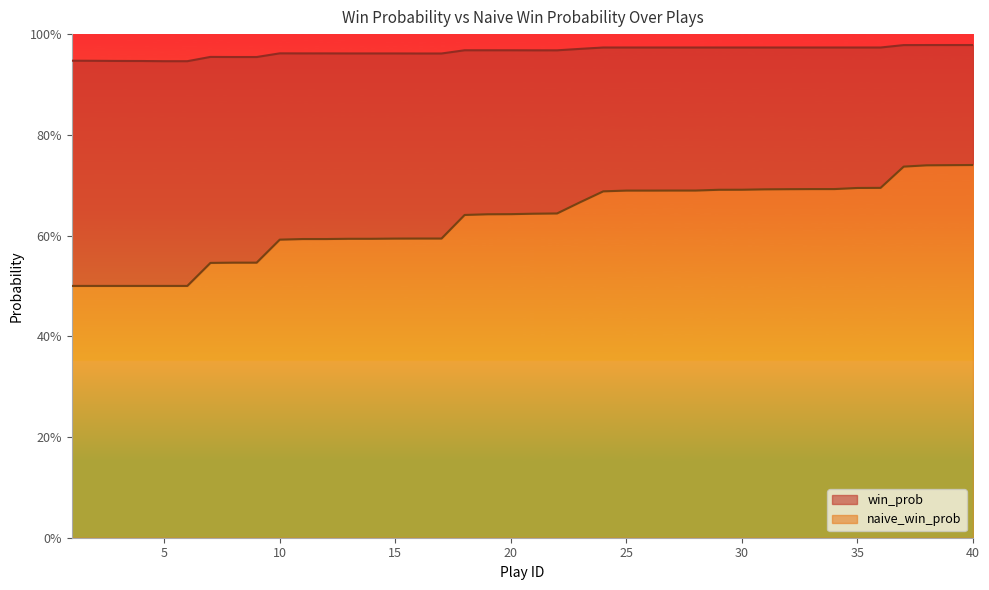

True or false: win_prob and naive_win_prob cross at least once.

False